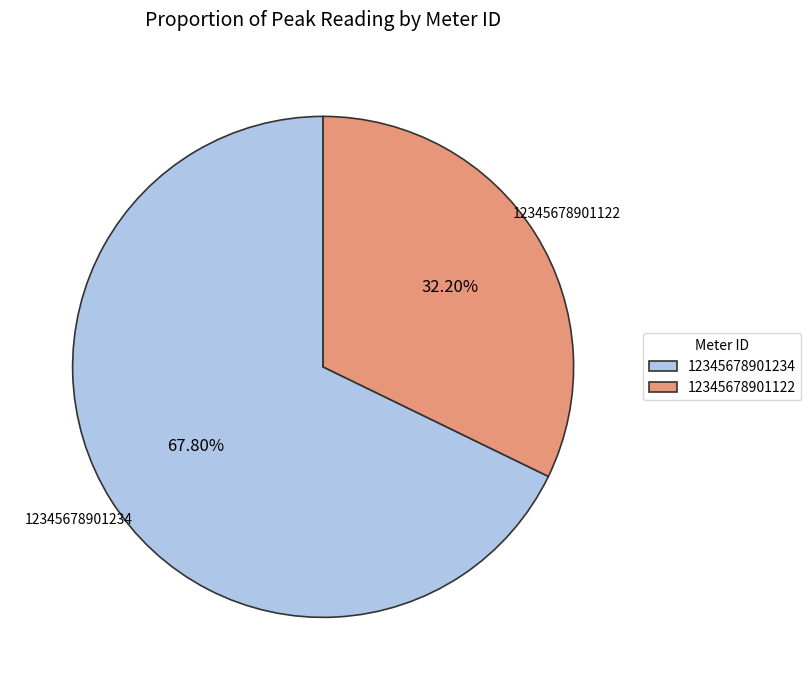

True or false: 12345678901122 accounts for 42% of the total.

False